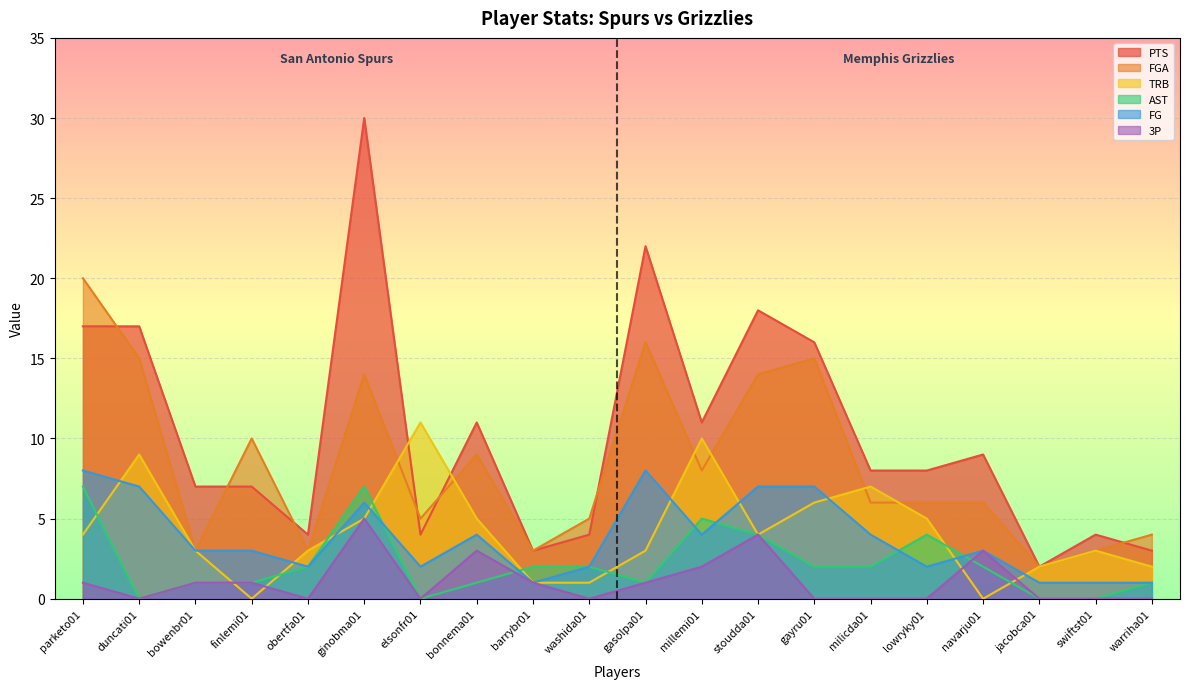

What is the difference between the highest and lowest values at lowryky01?

8